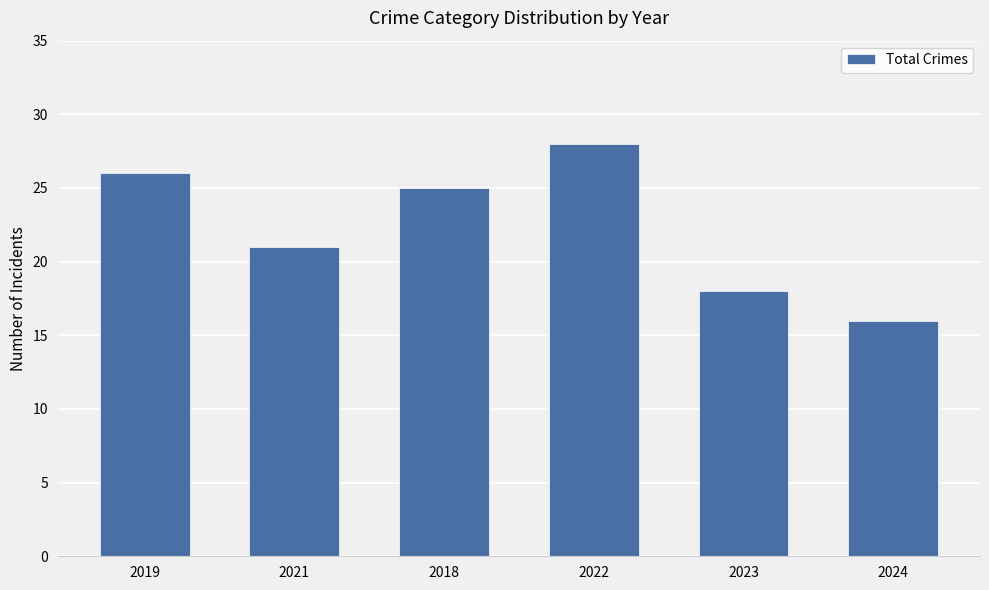

Reading left to right, list all the values displayed in this chart.

26	21	25	28	18	16